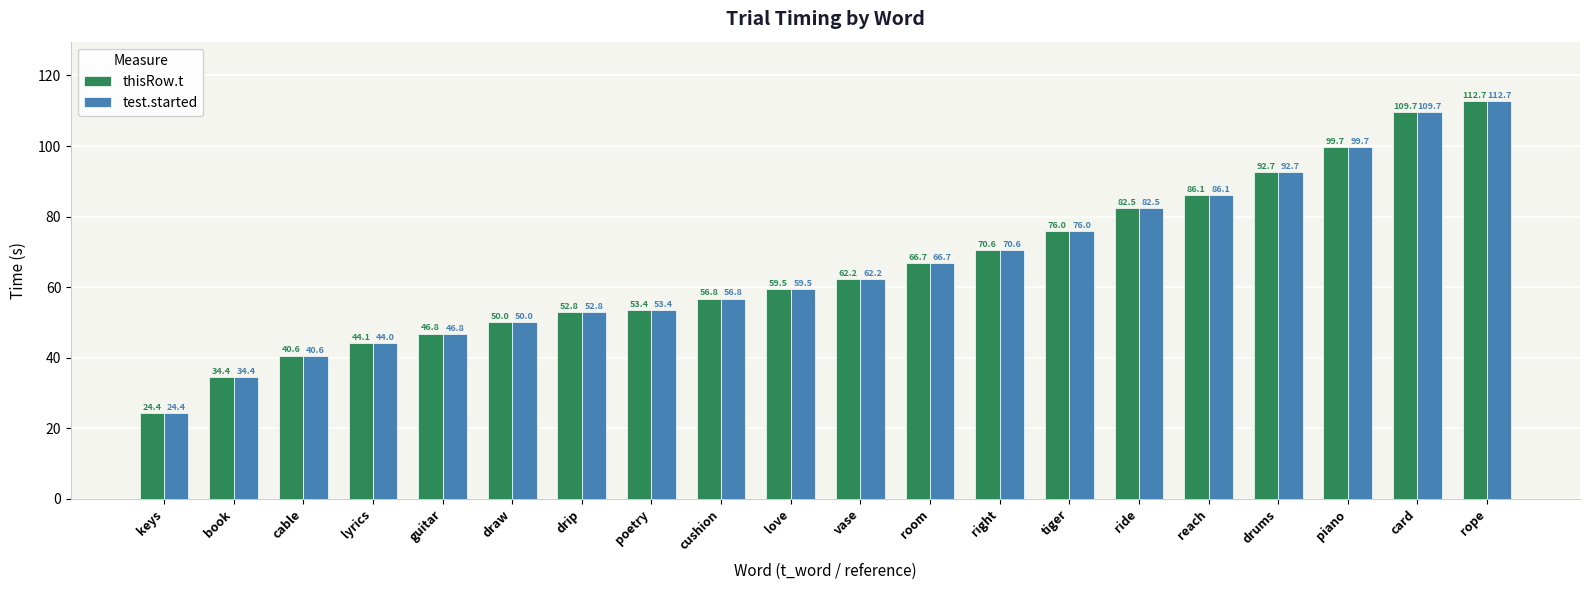

At which category does the chart reach its peak across all series?

rope